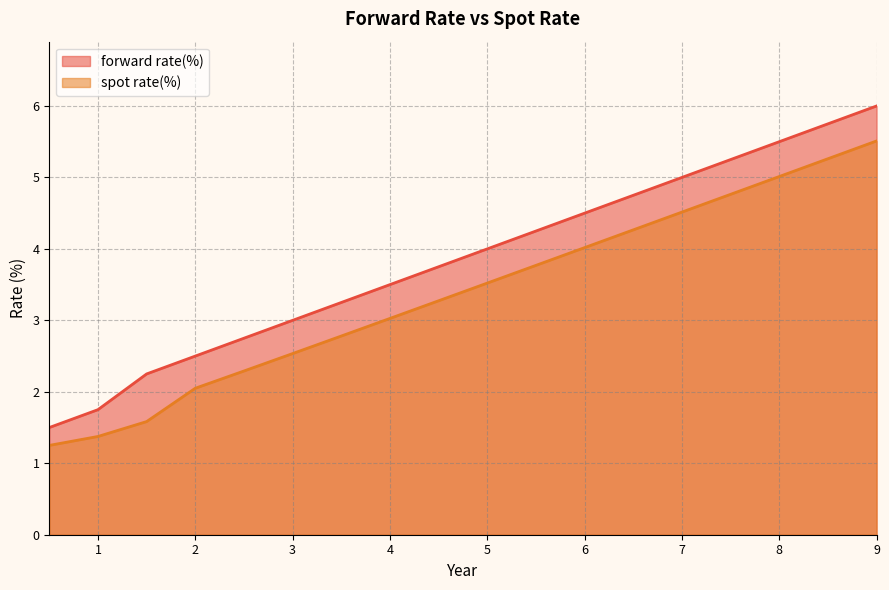

True or false: spot rate(%) and forward rate(%) cross at least once.

False